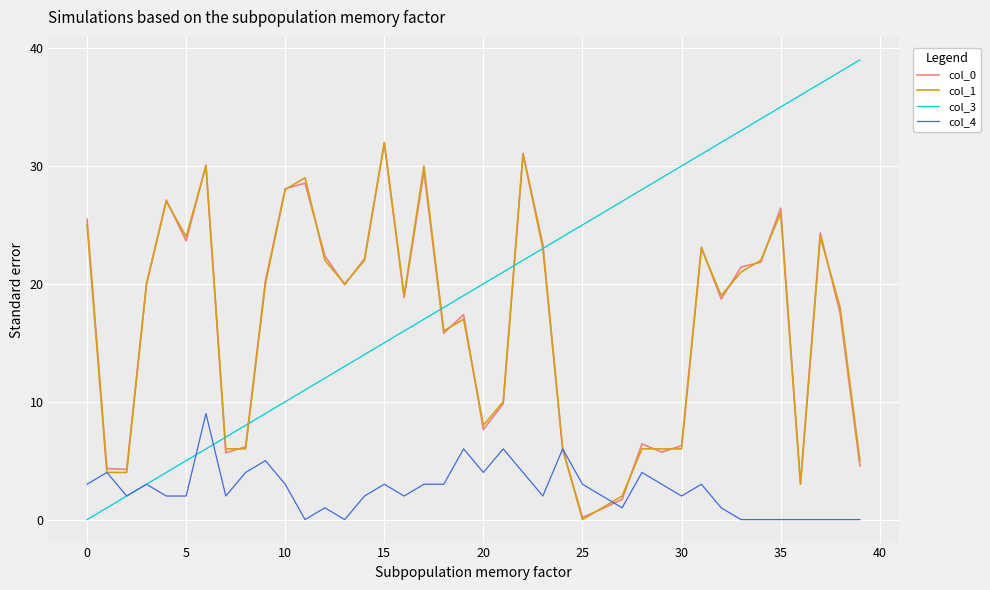

Which series has the largest total across all categories?

col_3